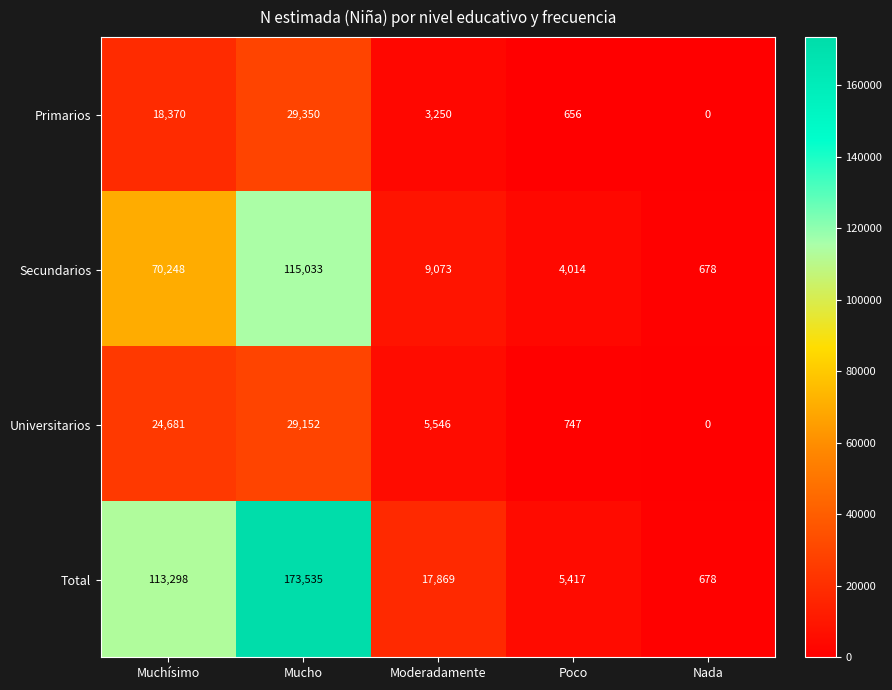

Which series has the largest total across all categories?

Total